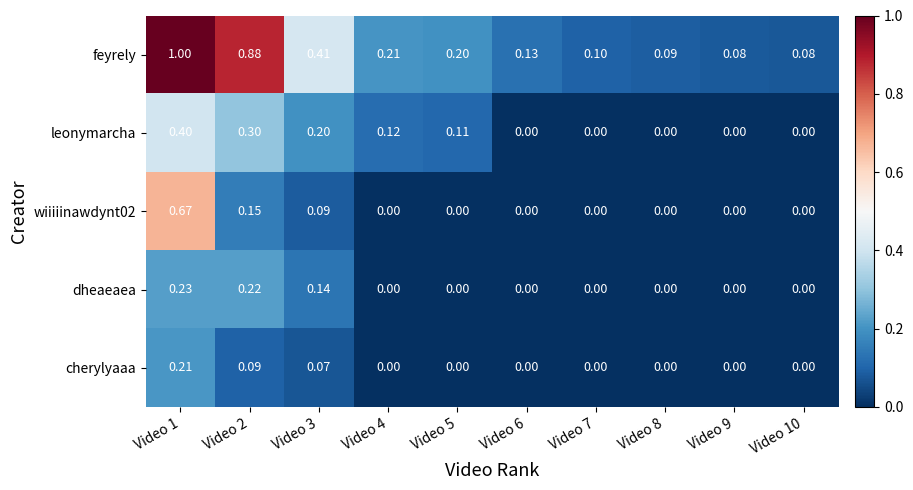

How many categories are shown in the chart?

10